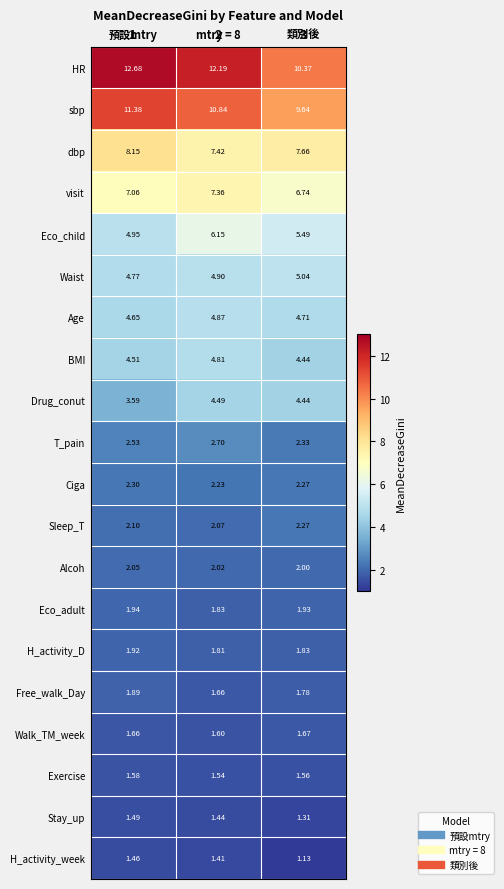

Rank the series by their maximum value, from highest to lowest.

HR, sbp, dbp, visit, Eco_child, Waist, Age, BMI, Drug_conut, T_pain, Ciga, Sleep_T, Alcoh, Eco_adult, H_activity_D, Free_walk_Day, Walk_TM_week, Exercise, Stay_up, H_activity_week